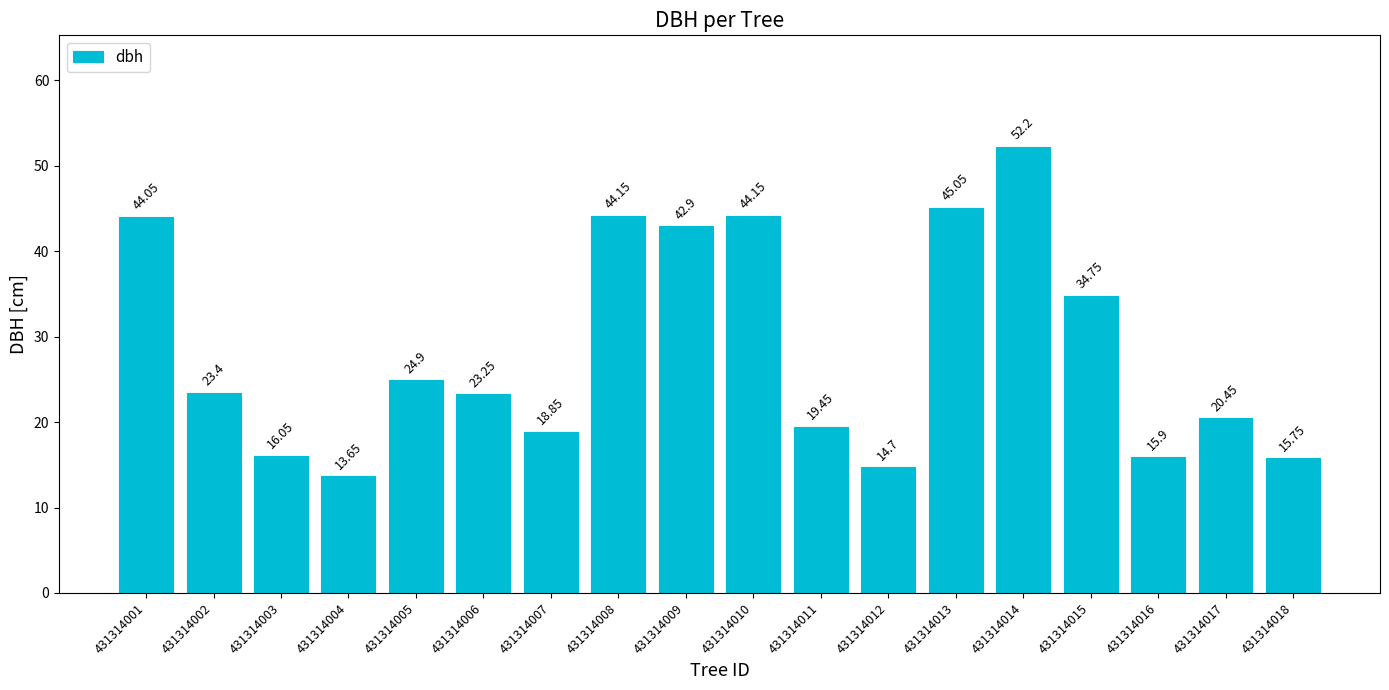

How many distinct data groups are displayed?

1